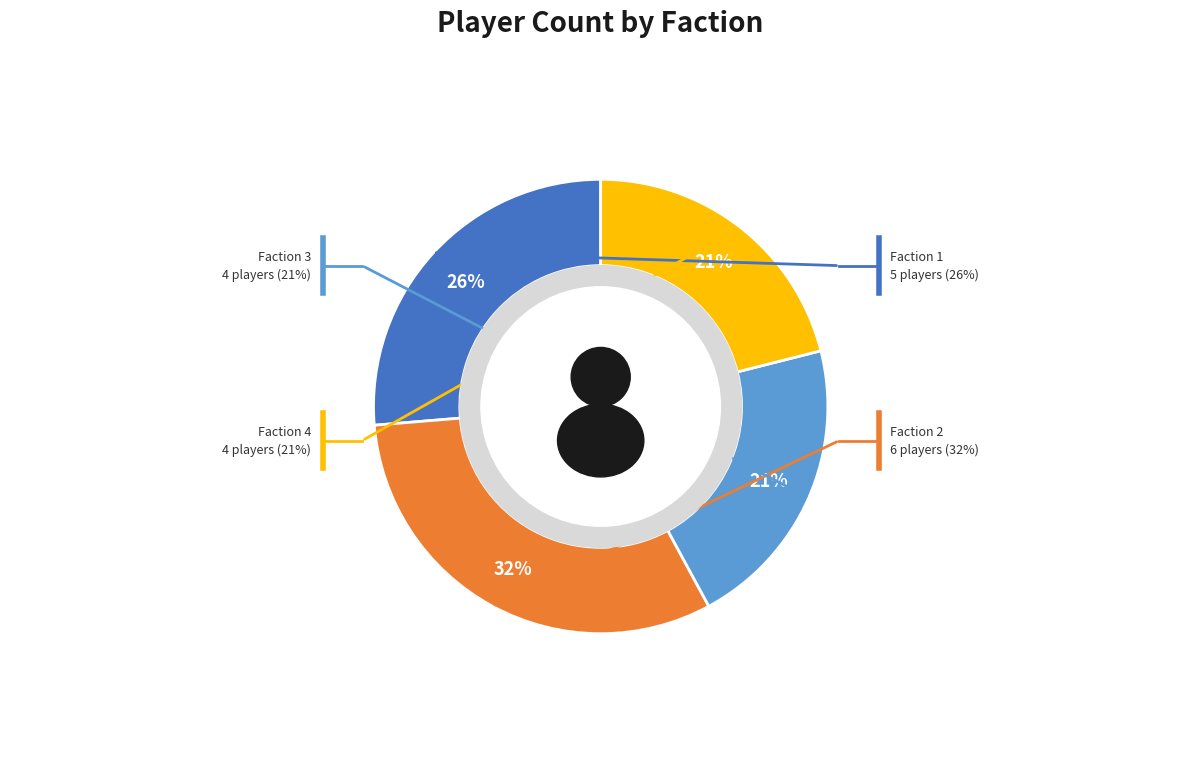

To the nearest percent, what portion does Faction 3 represent?

21%